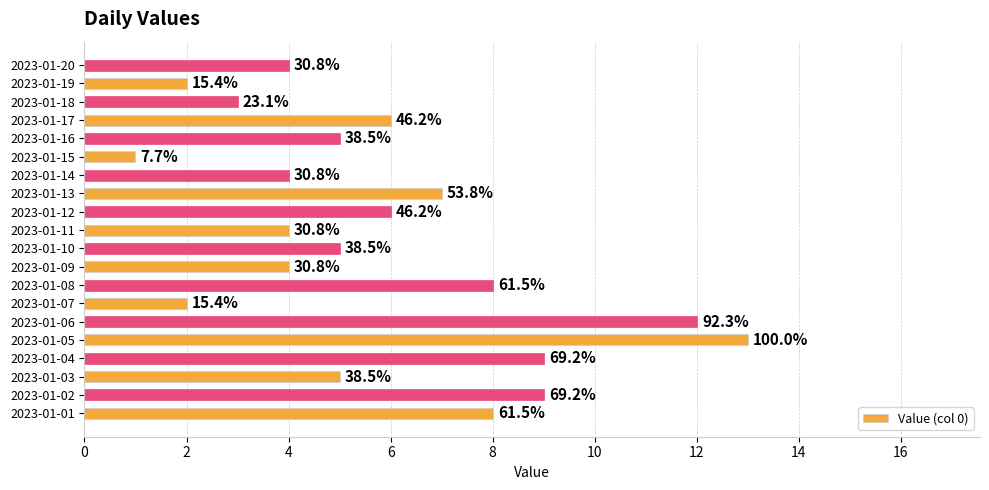

How many bars are there in total?

20